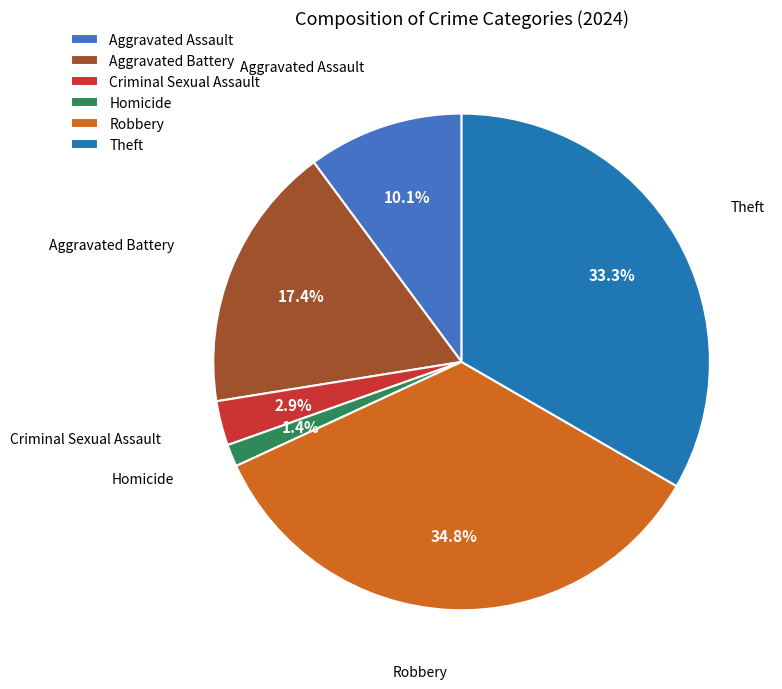

To the nearest percent, what portion does Homicide represent?

1%